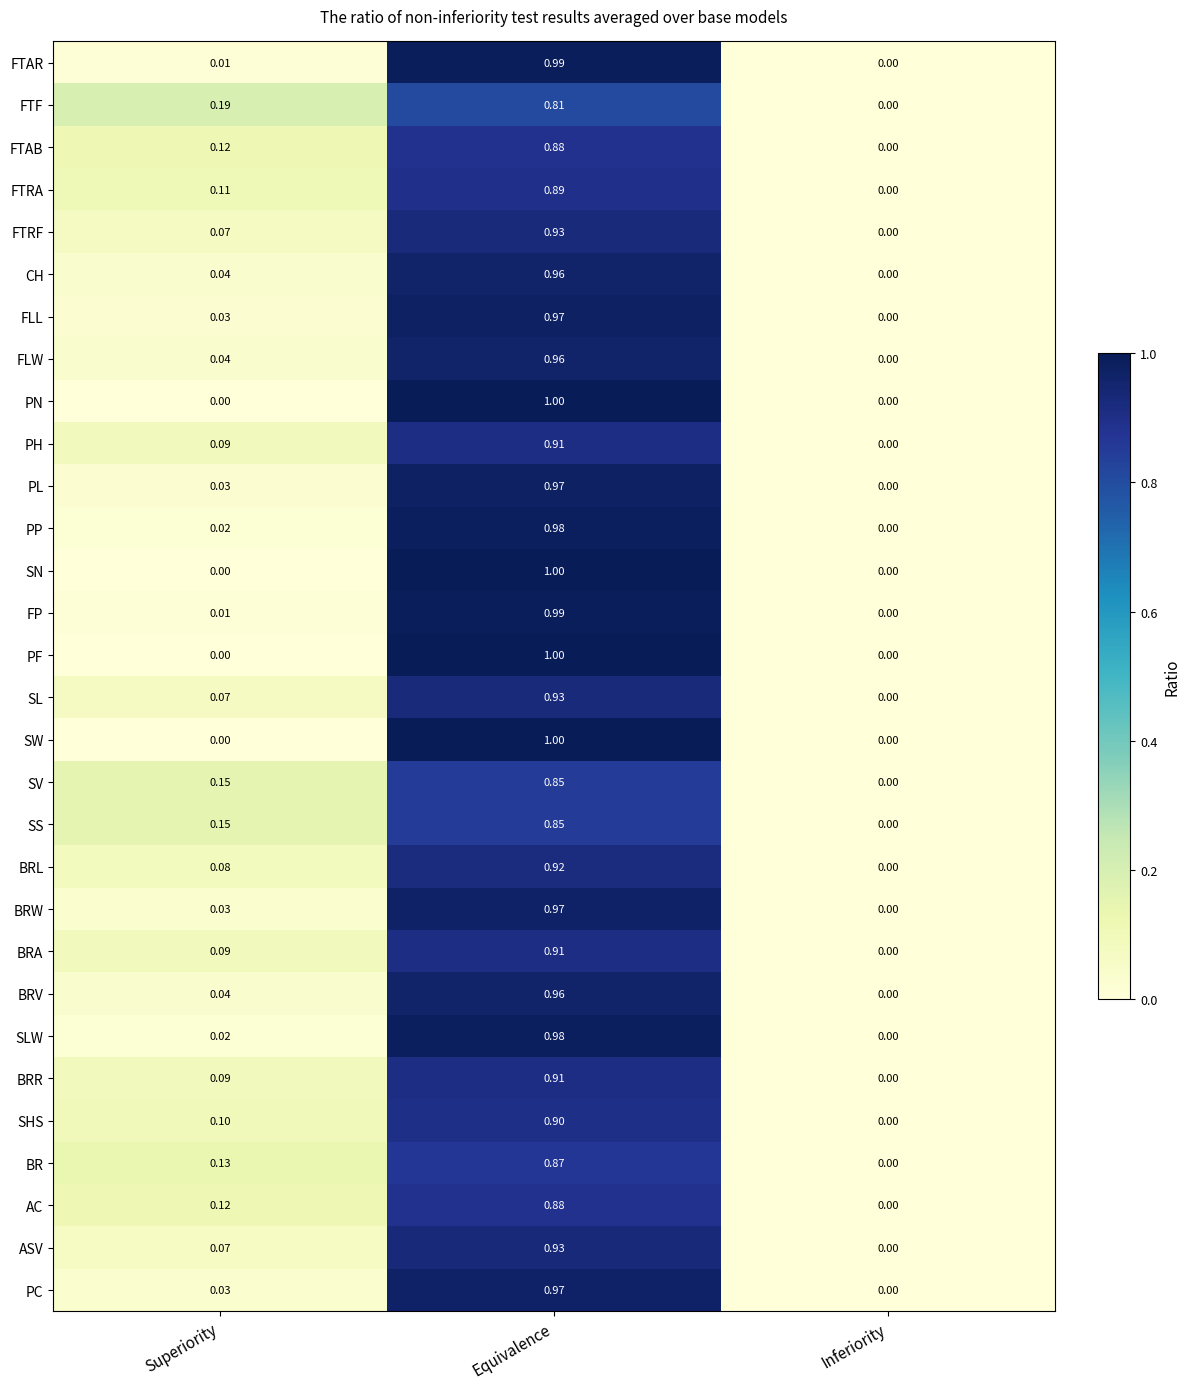

At which label is AC closest to 0?

Inferiority